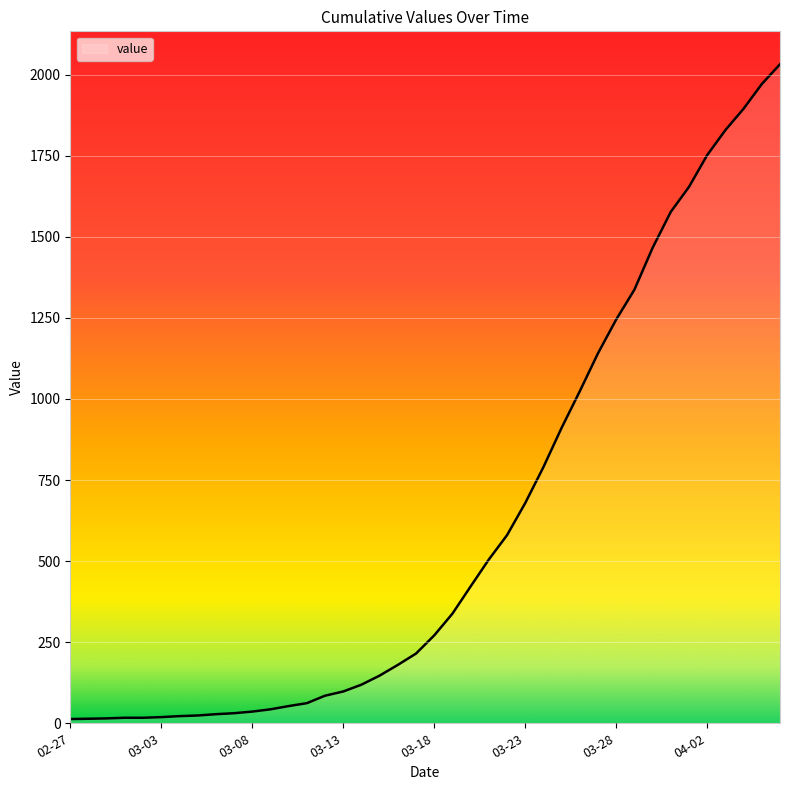

What is the maximum value shown in the chart?

2032